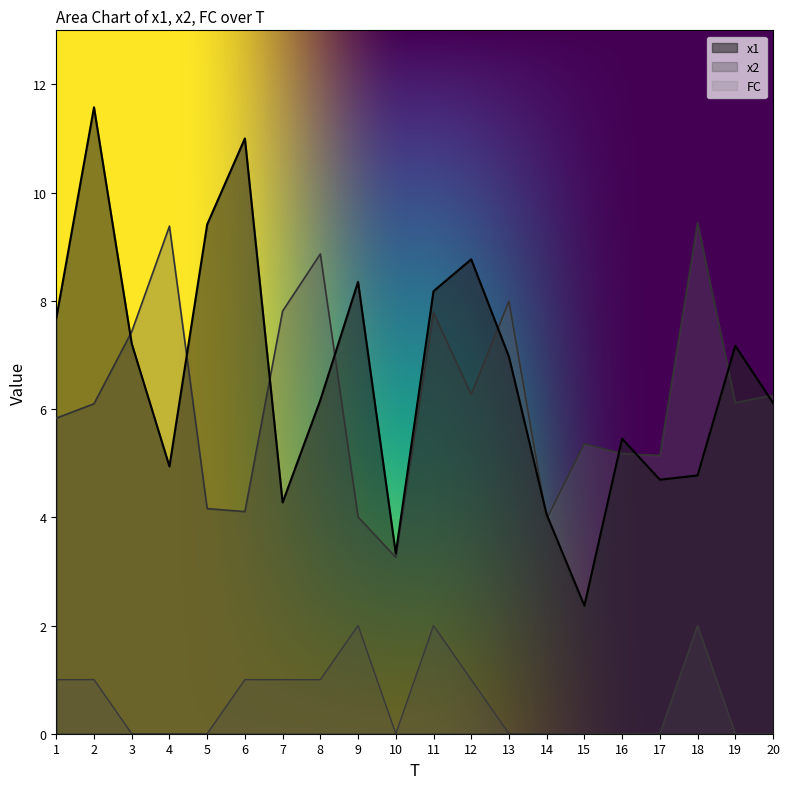

The value of x2 at 5 is 6.5. True or false?

False